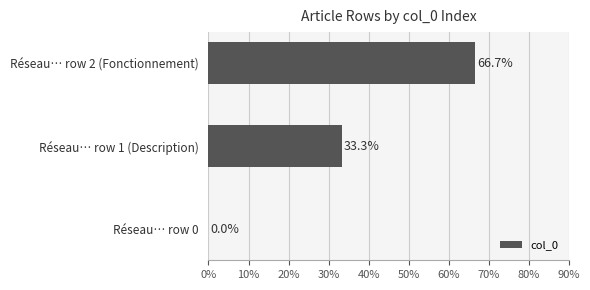

How many data points are above 33?

2